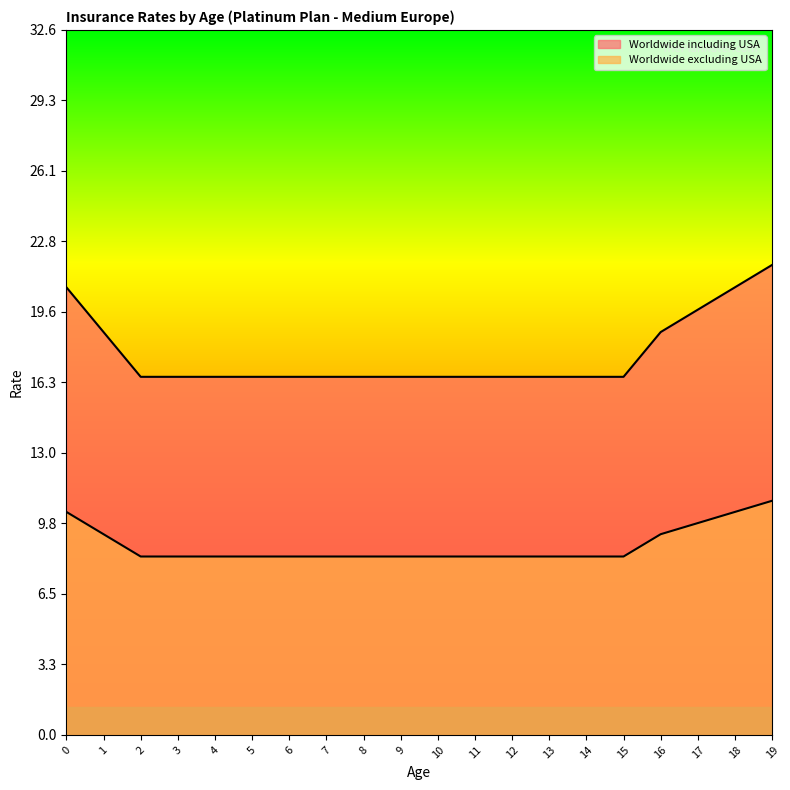

At 12, list the series in order from smallest to largest.

Worldwide excluding USA, Worldwide including USA